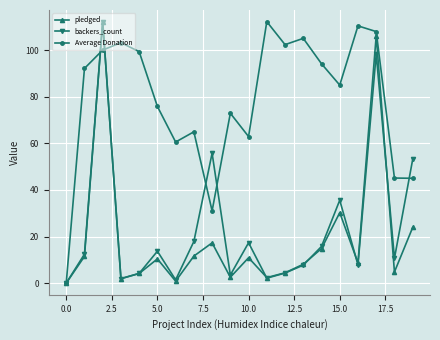

How many interior local peaks does the pledged series have?

6